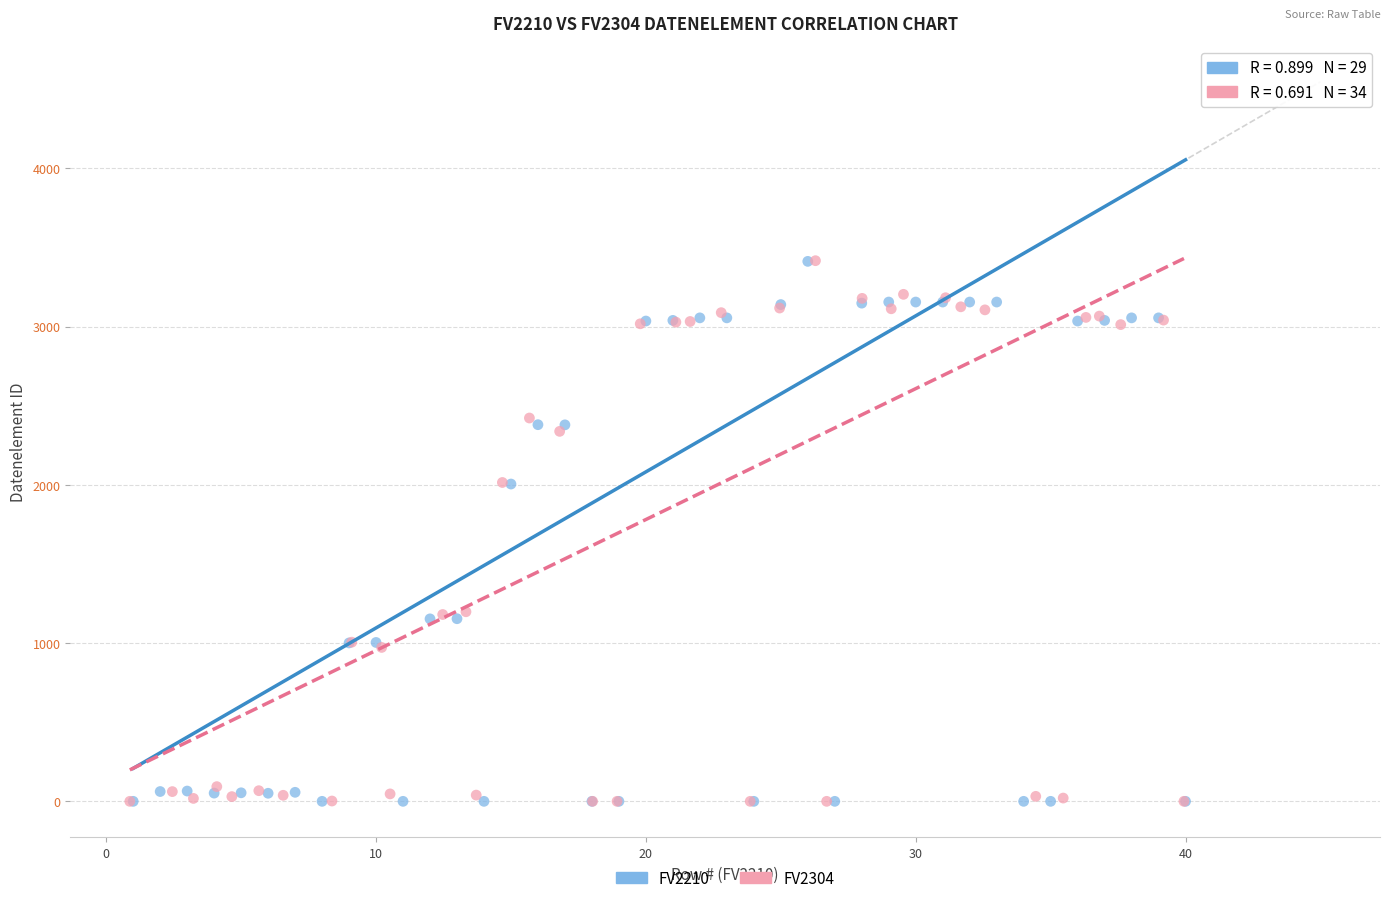

Which series has the largest Y range (max minus min)?

FV2304